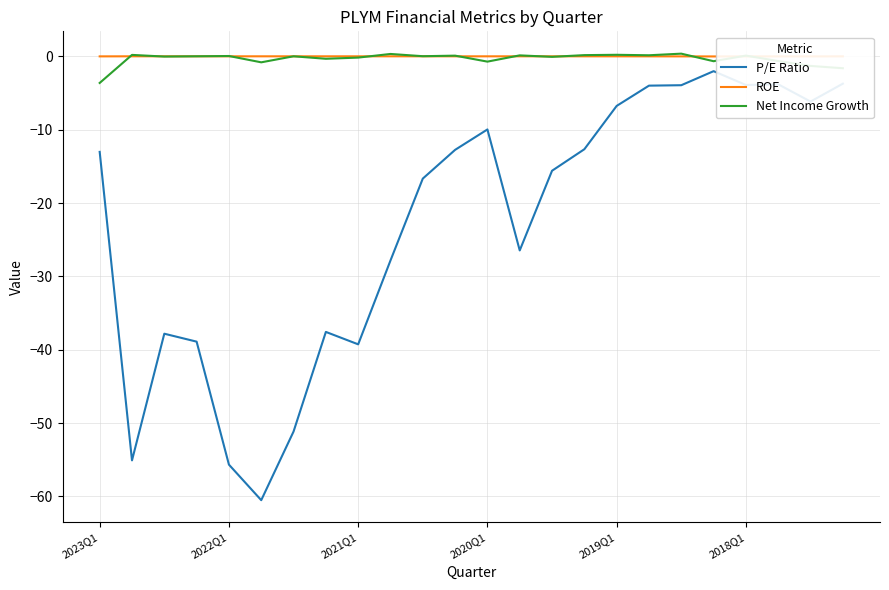

How many series are shown in this chart?

3